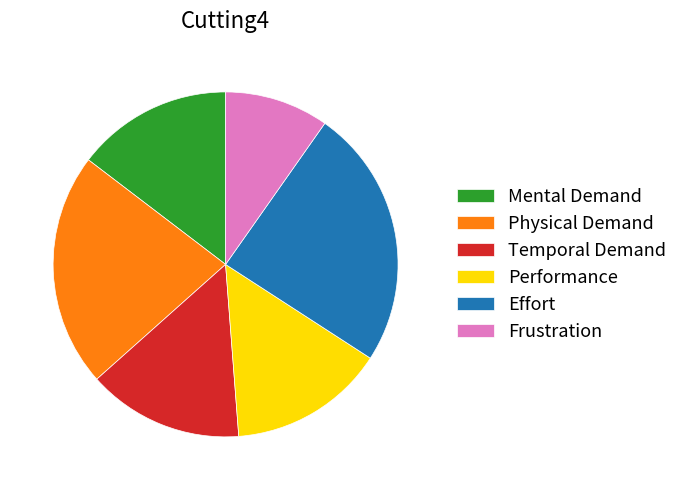

True or false: Temporal Demand accounts for 25% of the total.

False